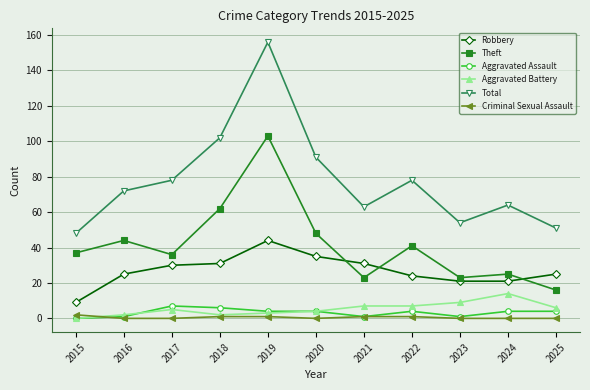

What is the minimum value for Robbery?

9